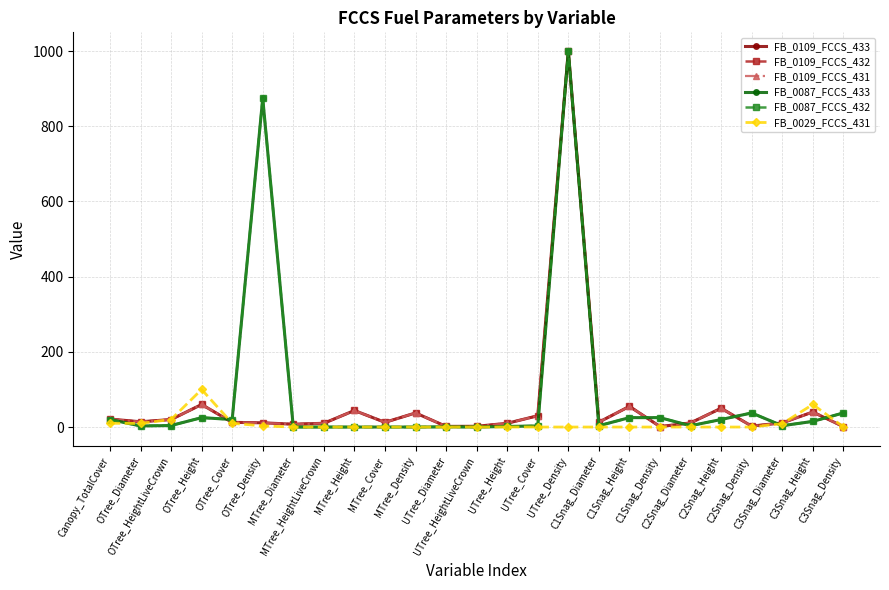

Which category has the lowest value in the FB_0029_FCCS_431 series?

MTree_Diameter